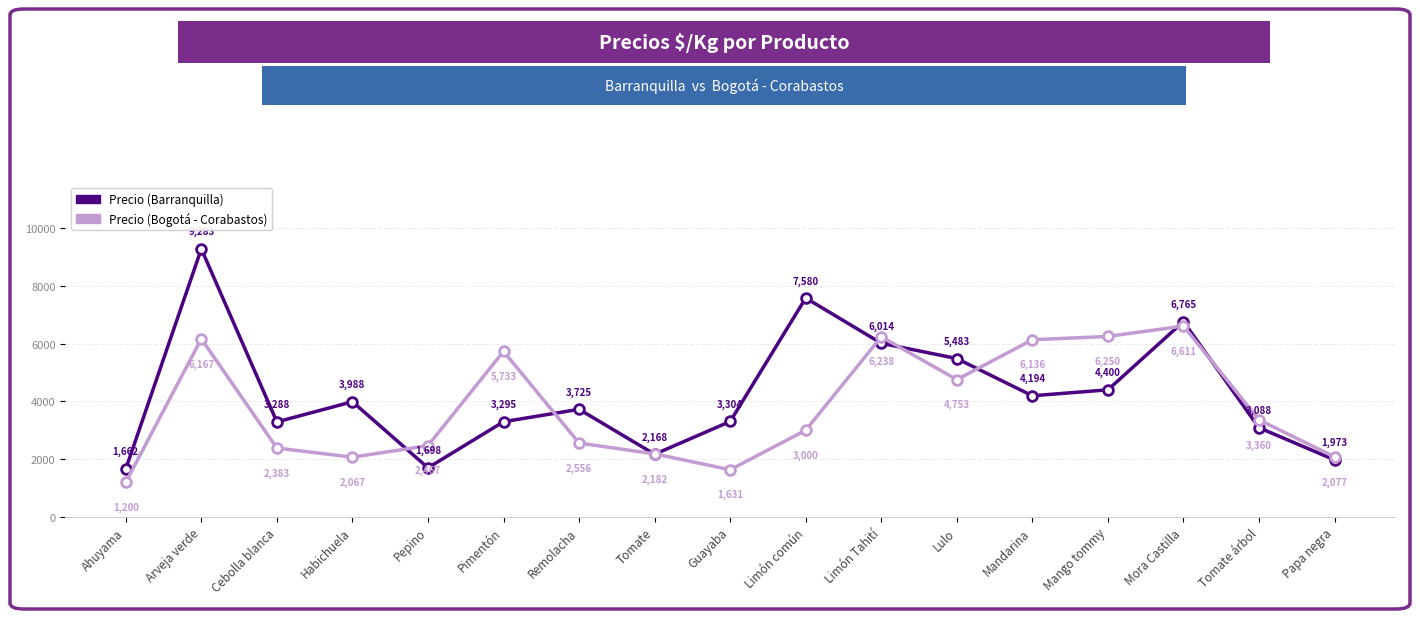

Is the value of Precio (Bogotá - Corabastos) at Limón común greater than the value of Precio (Barranquilla) at Arveja verde?

No